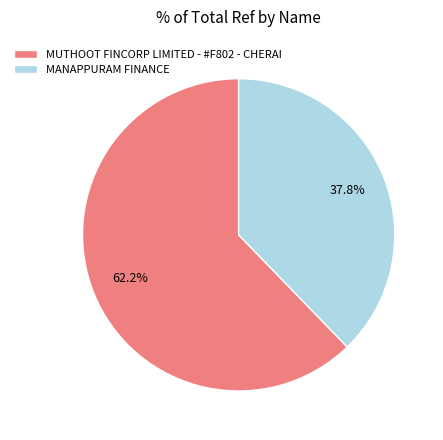

To the nearest percent, what is the difference between the MANAPPURAM FINANCE and MUTHOOT FINCORP LIMITED - #F802 - CHERAI slice percentages?

24%